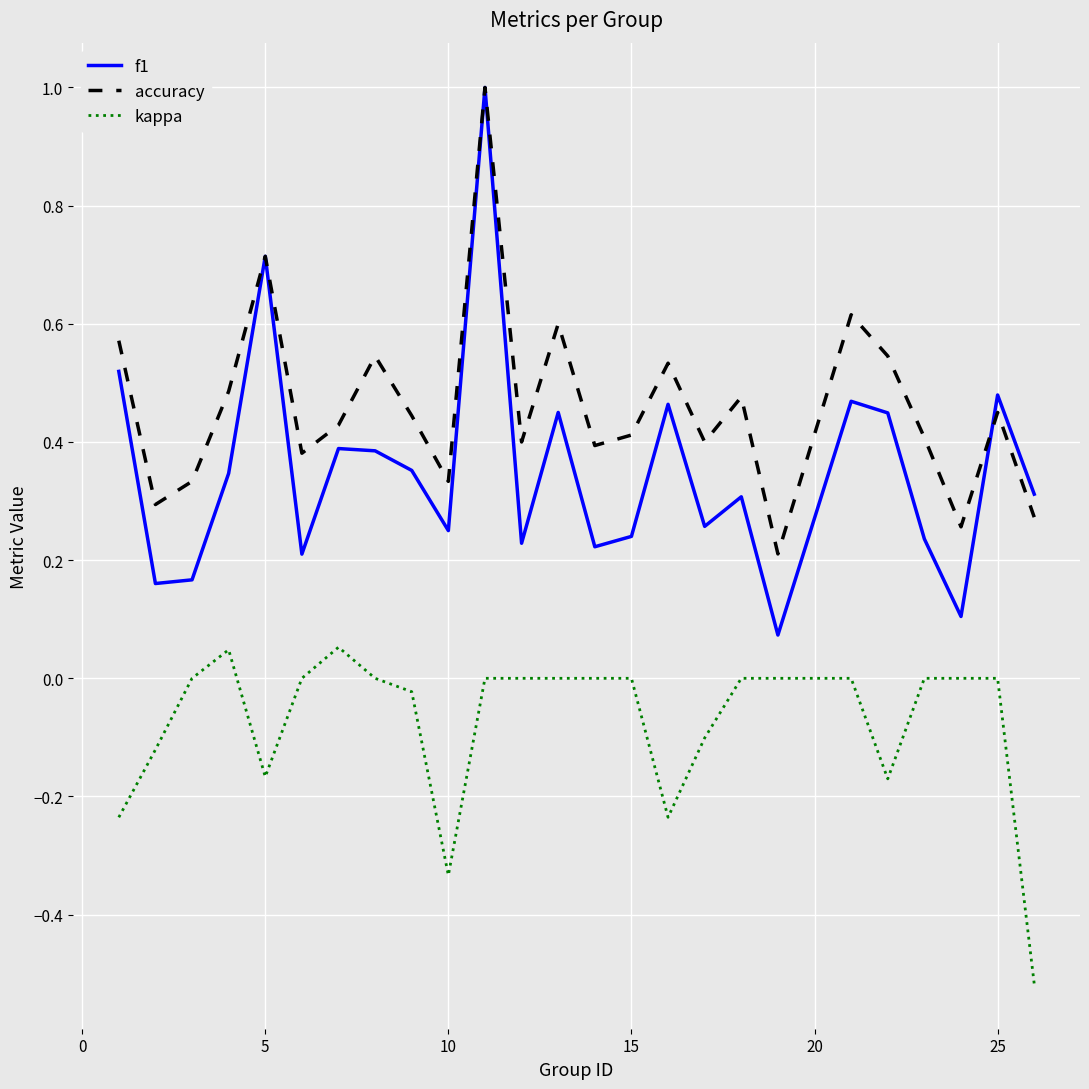

Which series has the widest spread of values?

f1